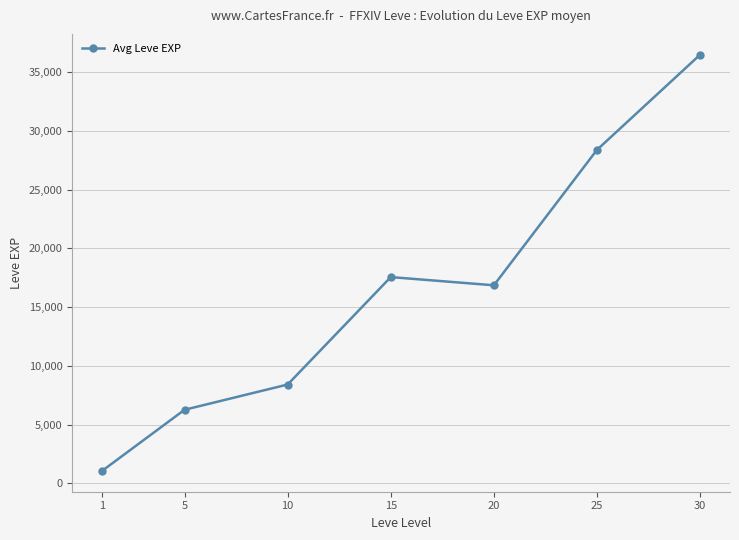

Does the chart display data point markers on the line(s)?

Yes